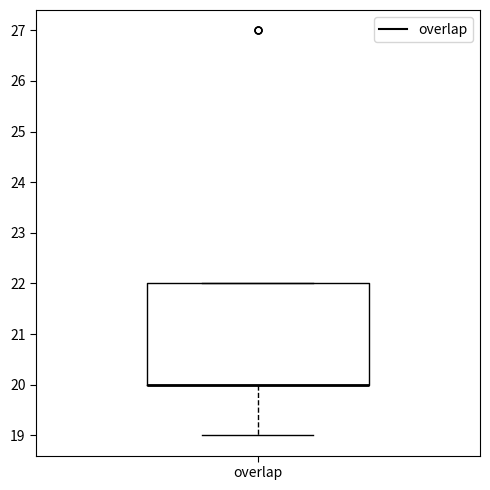

Read this box plot against the y-axis: the position of the median line, the range covered by the box, and the ends of both whiskers. The values are not printed on the chart, so give them approximately, as read against the axis.

median 20 (drawn on the box's lower edge), box 20 to 22, whiskers 19 to 22